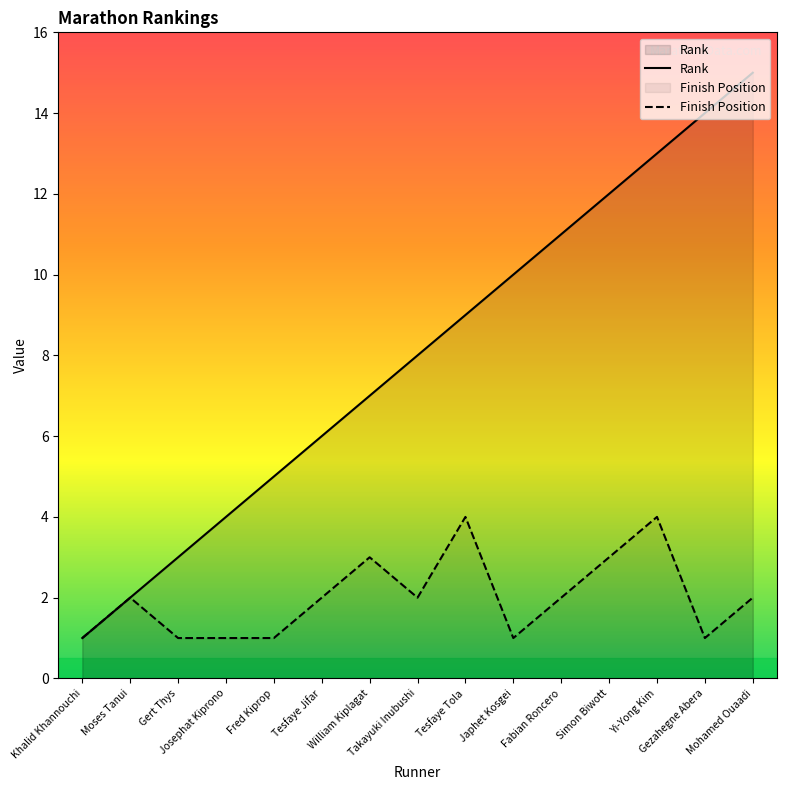

True or false: Finish Position and Rank cross at least once.

False